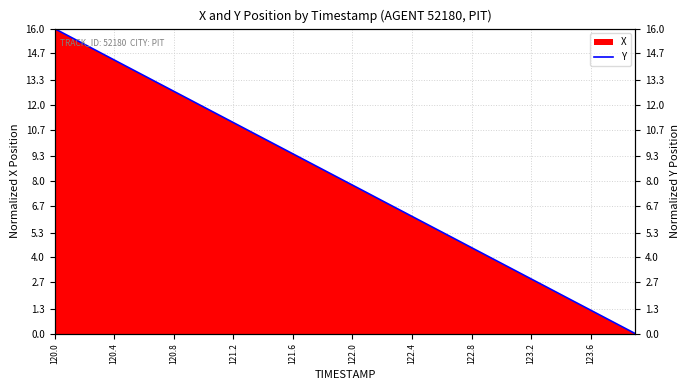

What is the maximum value shown in the chart?

16.0